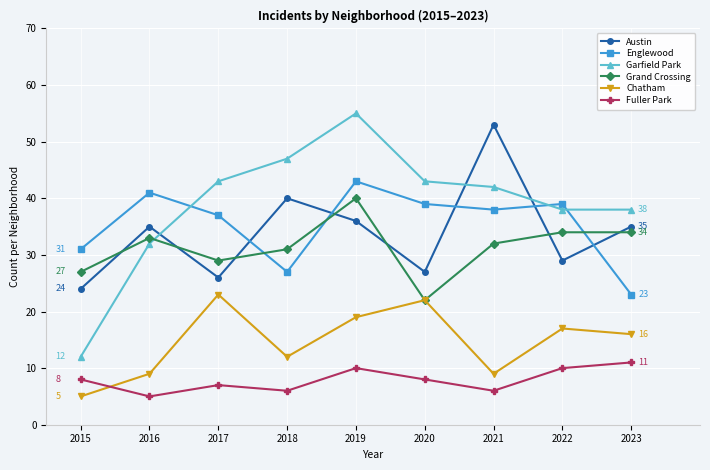

True or false: Englewood and Austin intersect in this chart.

True